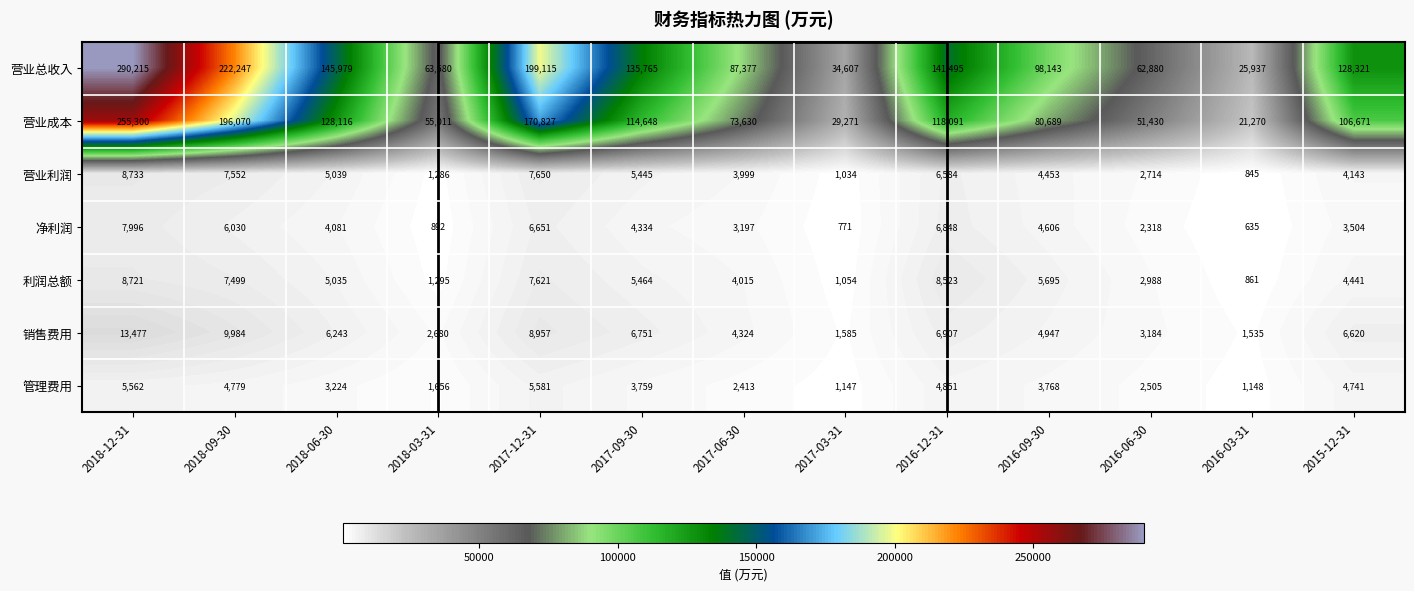

Which series changed the most between 2018-12-31 and 2016-06-30?

营业总收入